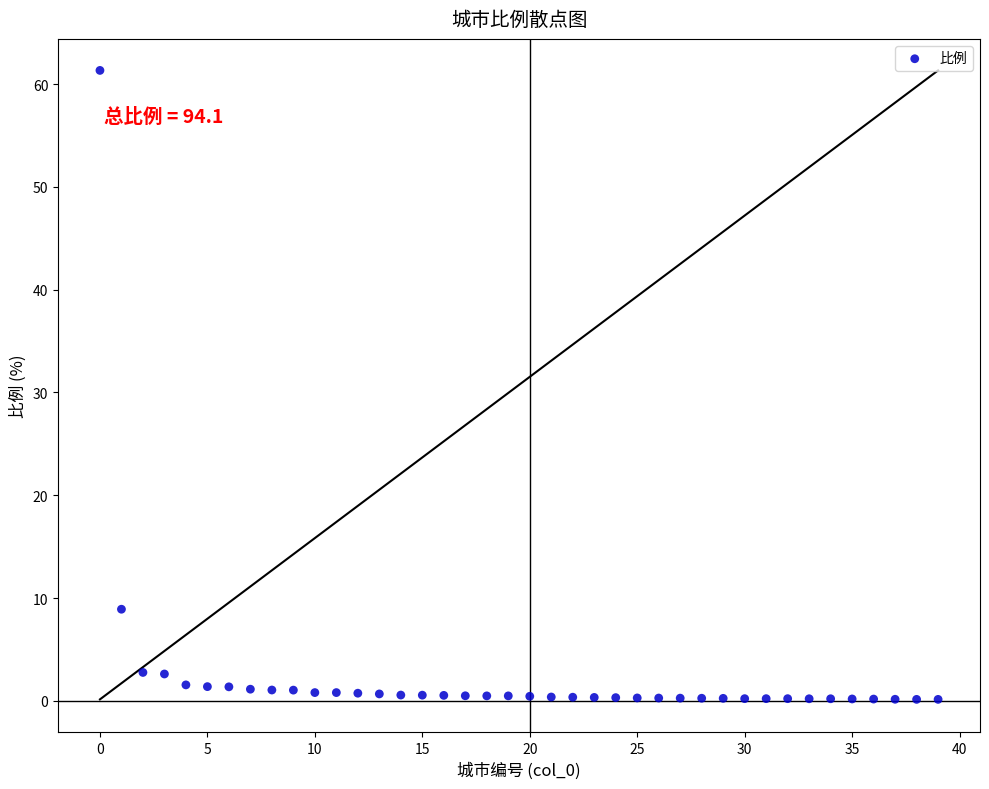

What is the range of Y values (max minus min)?

61.2